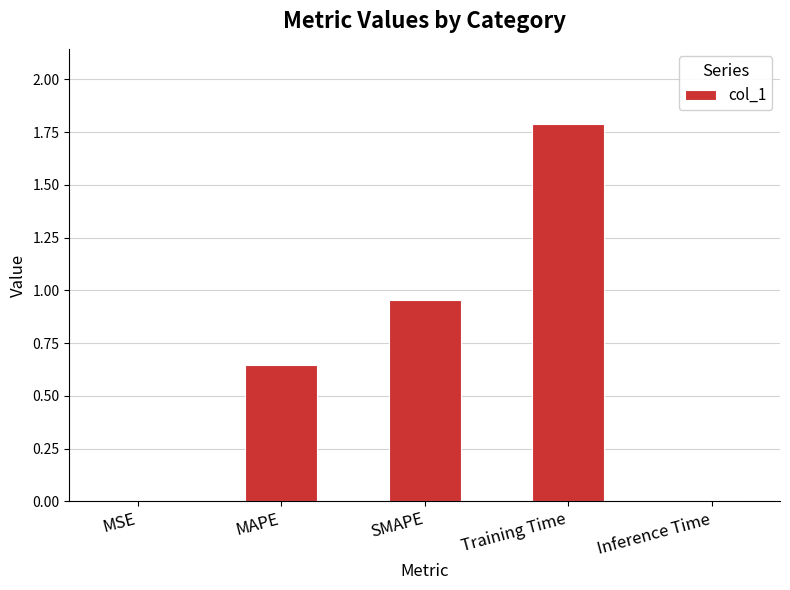

What is the sum of all values?

3.4